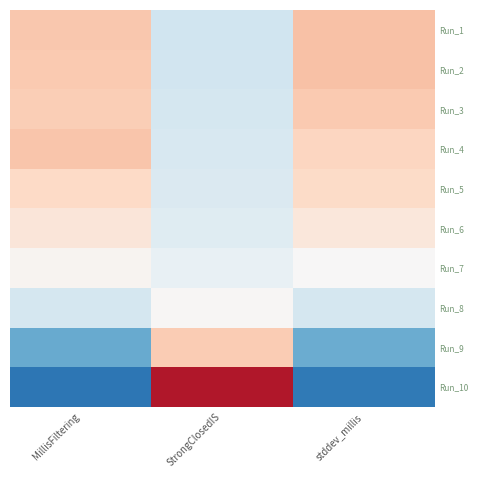

What is the difference between the highest and lowest values at MillisFiltering?

1.0